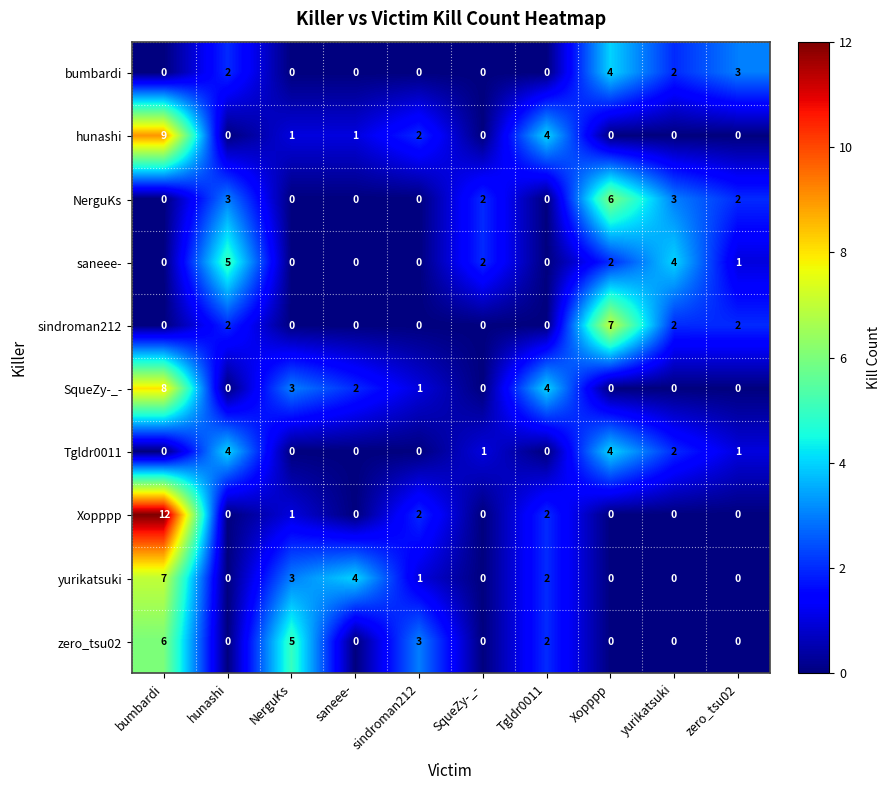

What is the greatest value displayed?

12